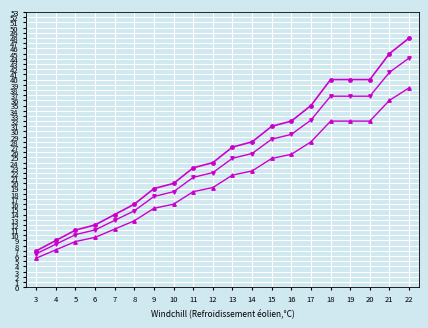

What is the total value across all series at 20?

108.8